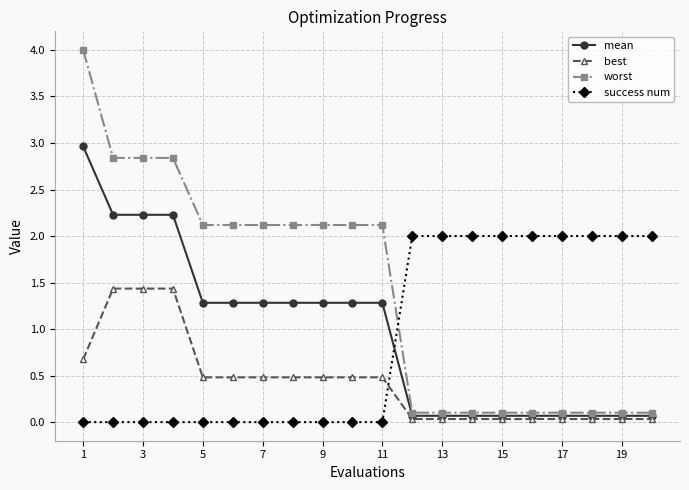

How many values in the mean series are below 1?

9